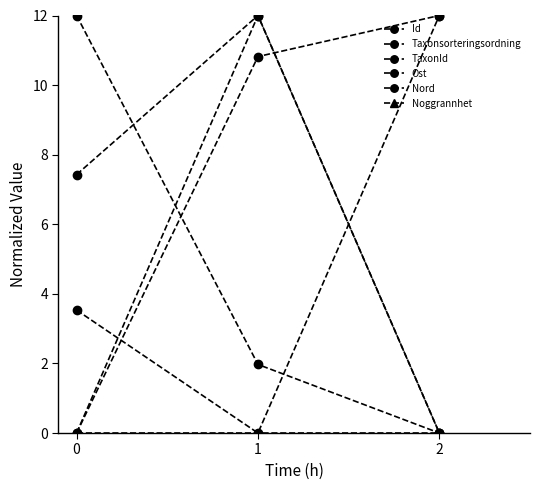

At which label does TaxonId reach its peak?

1